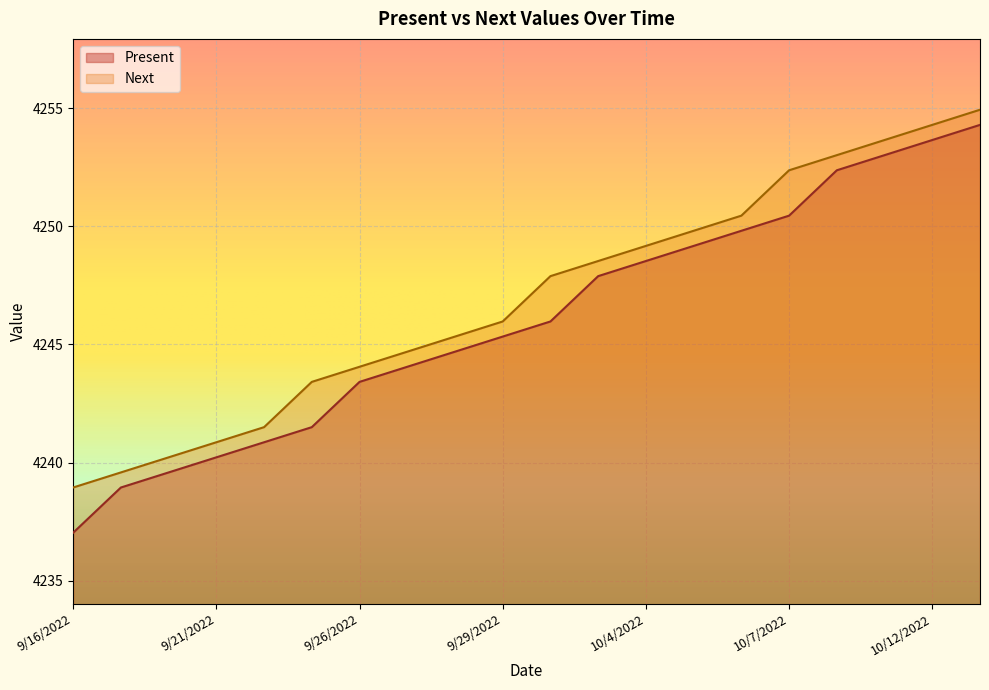

What are all the series names shown in the legend?

Present, Next